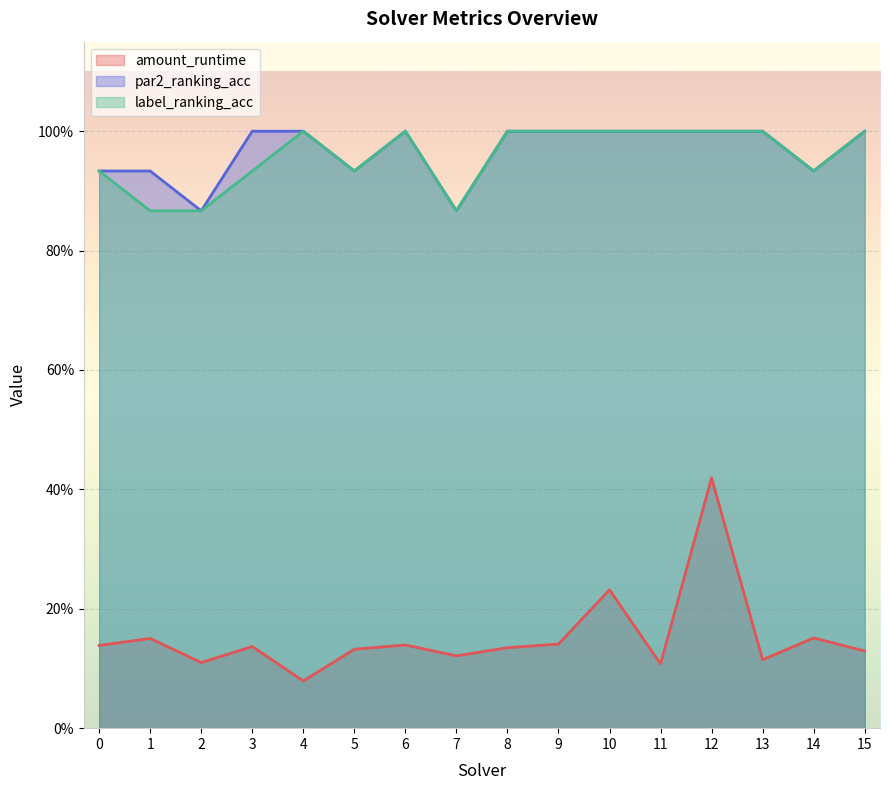

Which series has the widest spread of values?

amount_runtime